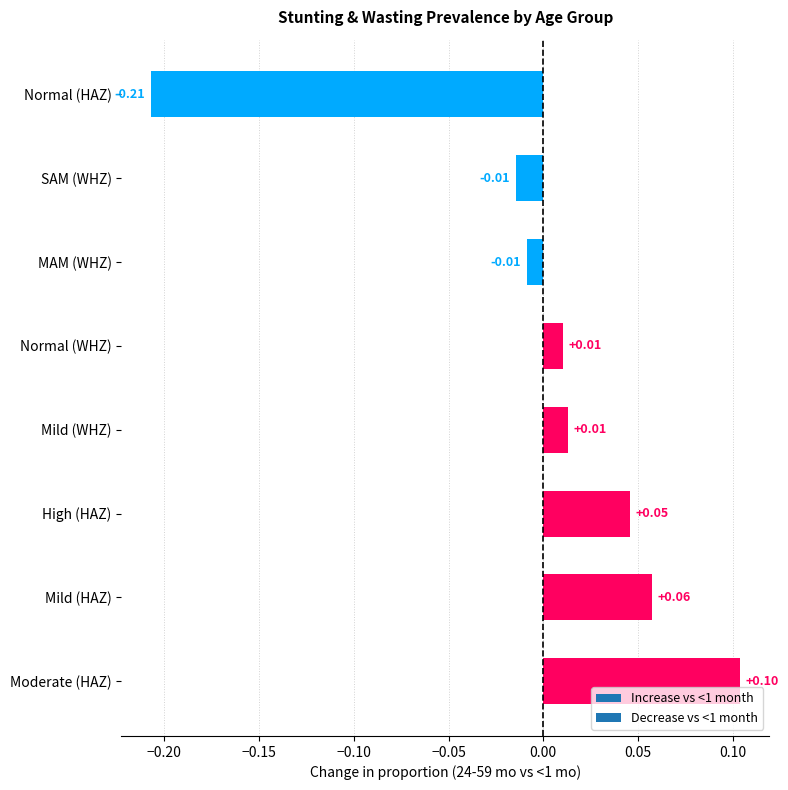

What is the difference between the maximum and minimum values?

0.3